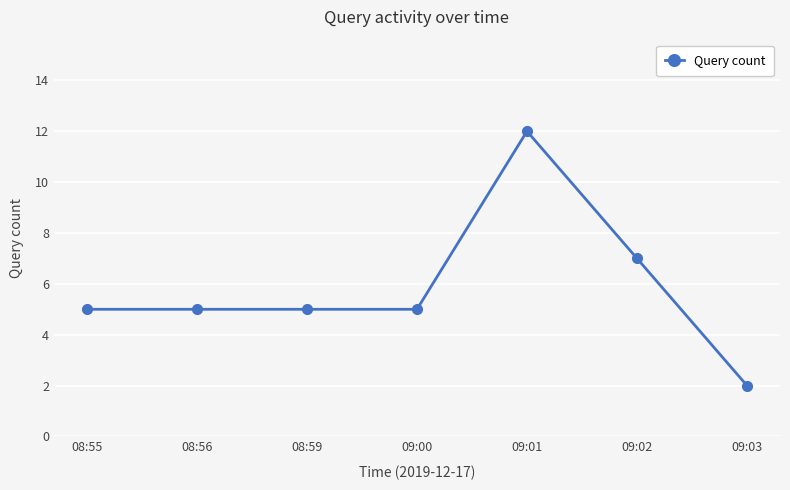

How many lines are shown in the chart?

1